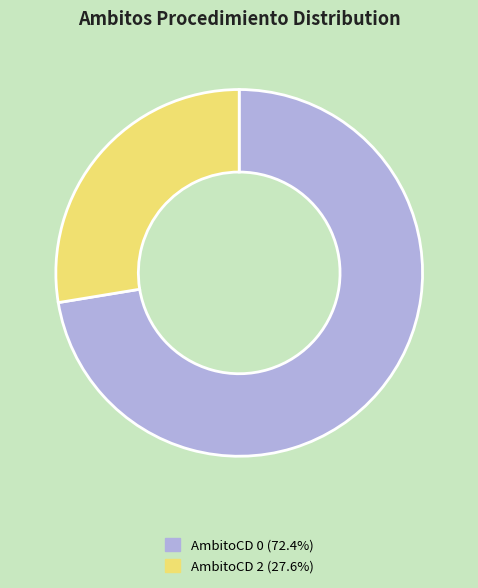

Approximately how many times larger is the value at AmbitoCD 0 (72.4%) compared to AmbitoCD 2 (27.6%)?

2.6